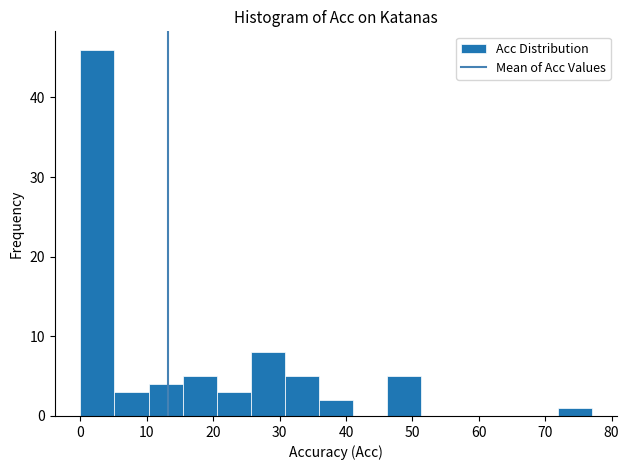

How tall is the bar that spans 31 to 36 on the x-axis? Neither the bar edges nor the heights are printed on the chart, so give them approximately, as read against the axes.

5